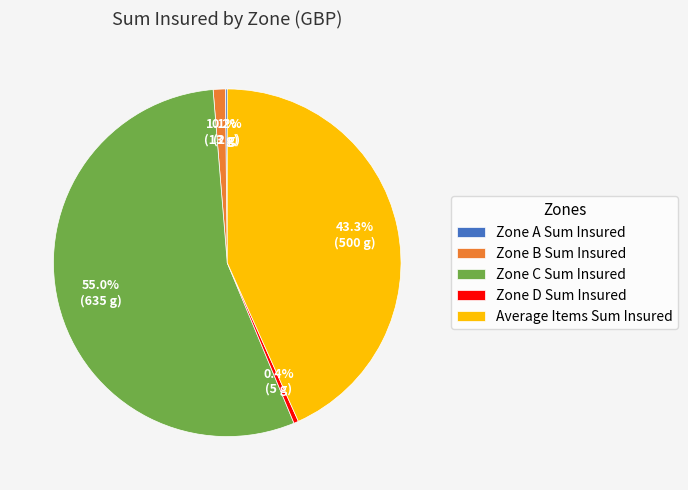

Which category has the biggest portion of the pie?

Zone C Sum Insured